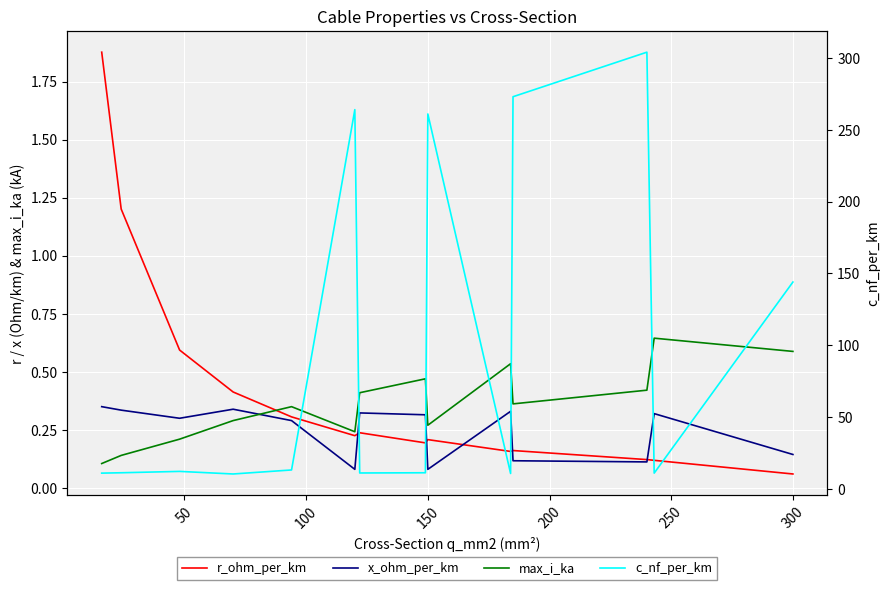

How many categories are shown in the chart?

14